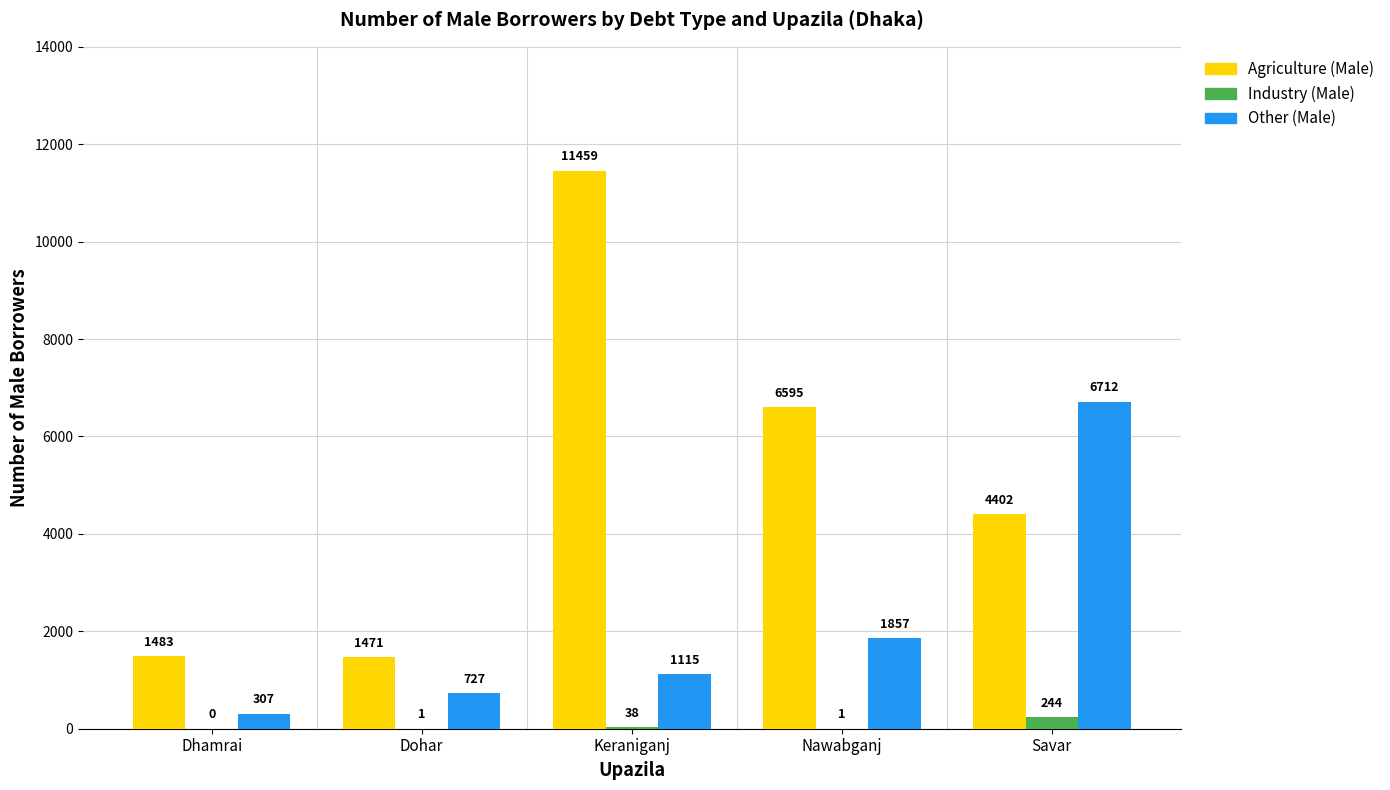

Which series changed the most between Keraniganj and Nawabganj?

Agriculture (Male)